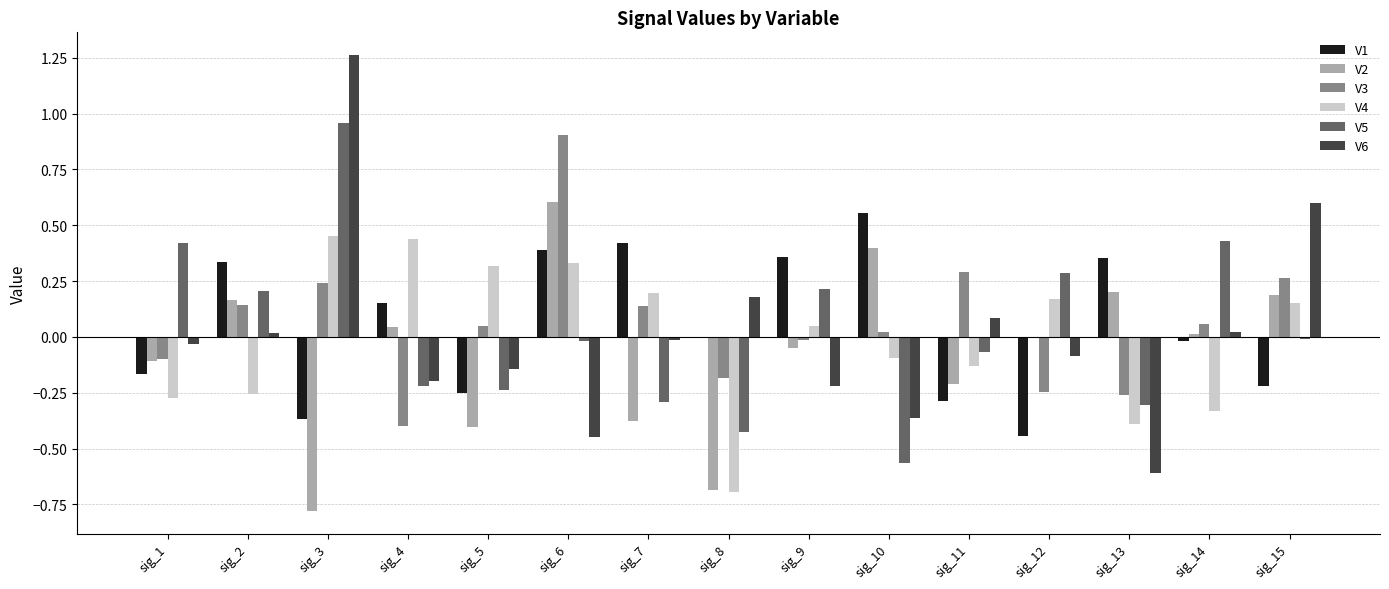

Is the value of V5 at sig_4 greater than the value of V3 at sig_4?

Yes